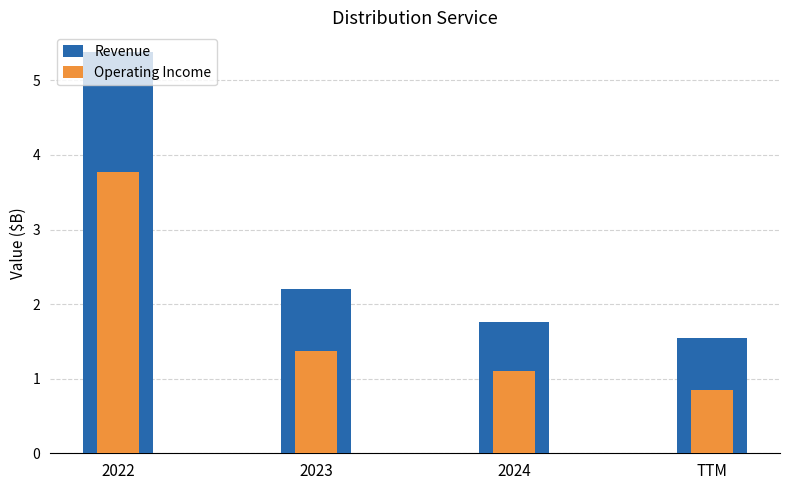

Reading right to left, list all the values displayed in this chart.

col_1: TTM=1.6	2024=1.8	2023=2.2	2022=5.4
col_2: TTM=0.8	2024=1.1	2023=1.4	2022=3.8